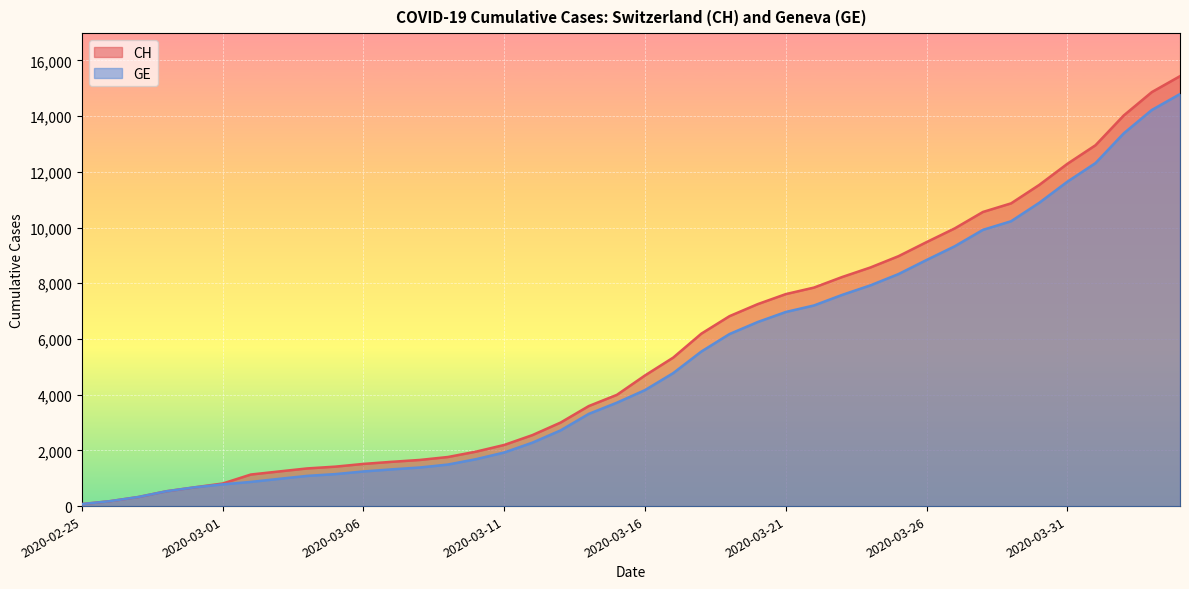

Which series has the largest range (max minus min)?

CH